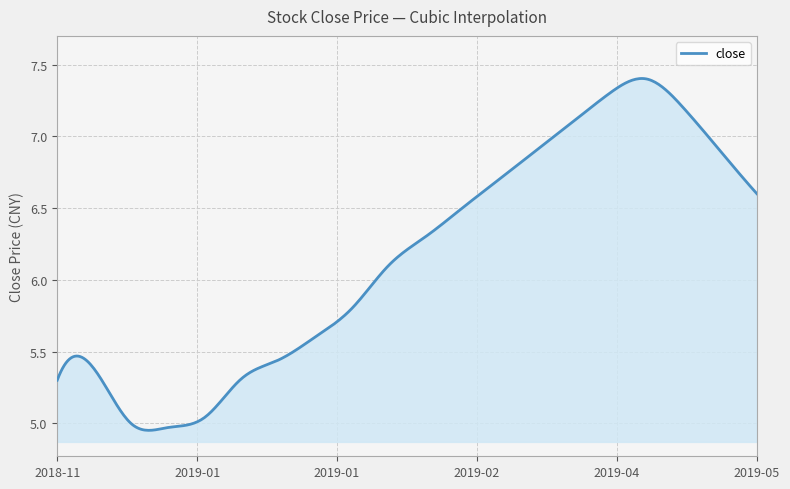

How many lines are shown in the chart?

1